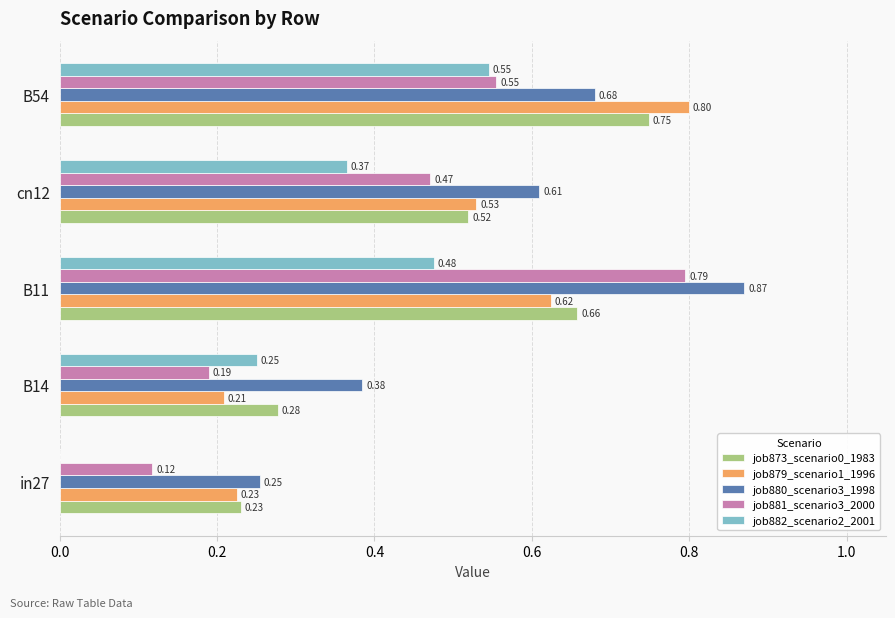

What is the sum of all job879_scenario1_1996 values?

2.4